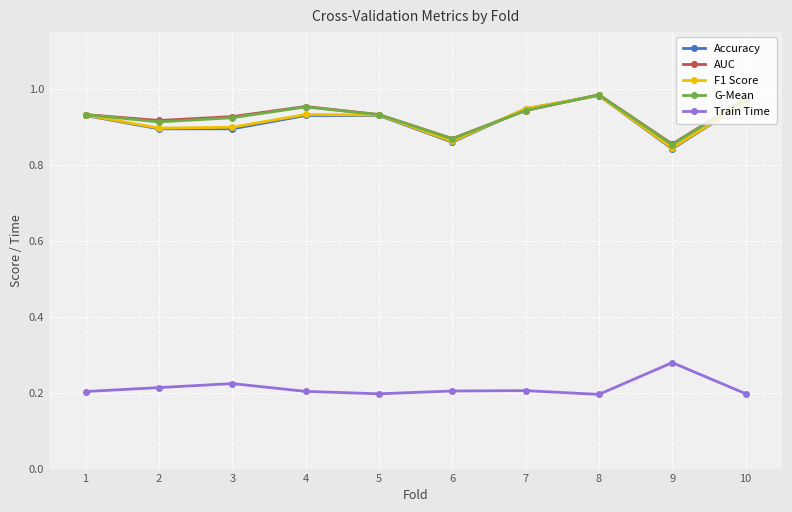

What is the total value across all series at 5?

3.9